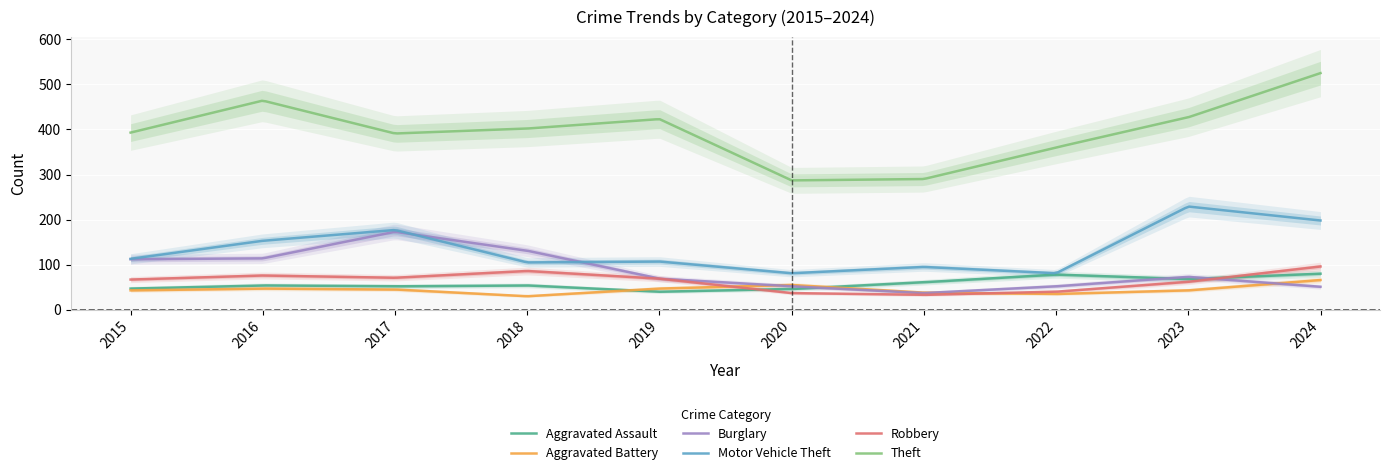

What is the greatest value displayed?

525